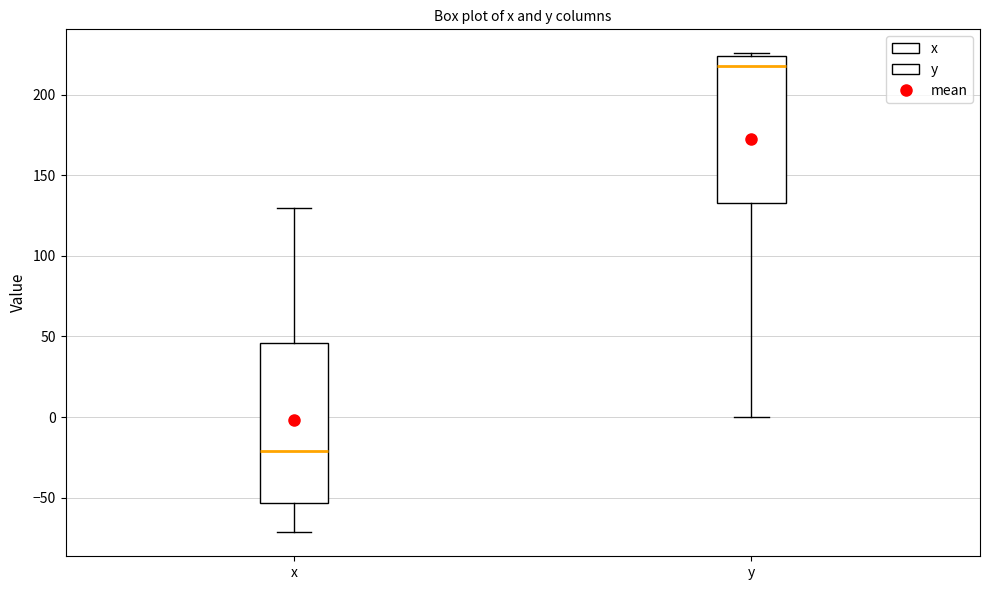

Reading left to right, read every box against the y-axis: the position of its median line, the range the box covers, and the ends of its whiskers. The values are not printed on the chart, so give them approximately, as read against the axis.

x: median -20, box -55 to 45, whiskers -70 to 130
y: median 220, box 135 to 225, whiskers 0 to 225 (just above the box's upper edge)